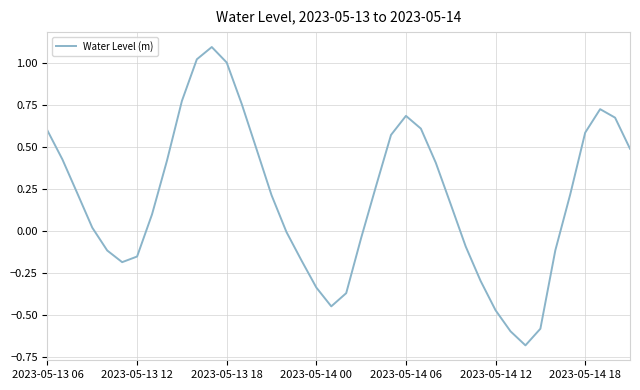

What is the maximum value shown in the chart?

1.1